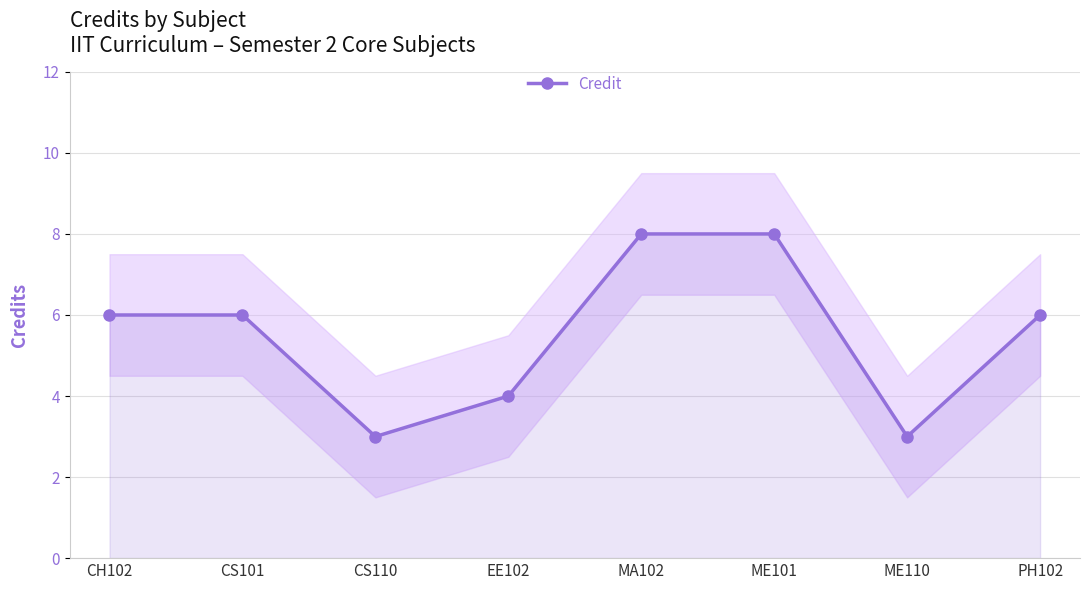

At which category does the chart reach its peak across all series?

MA102